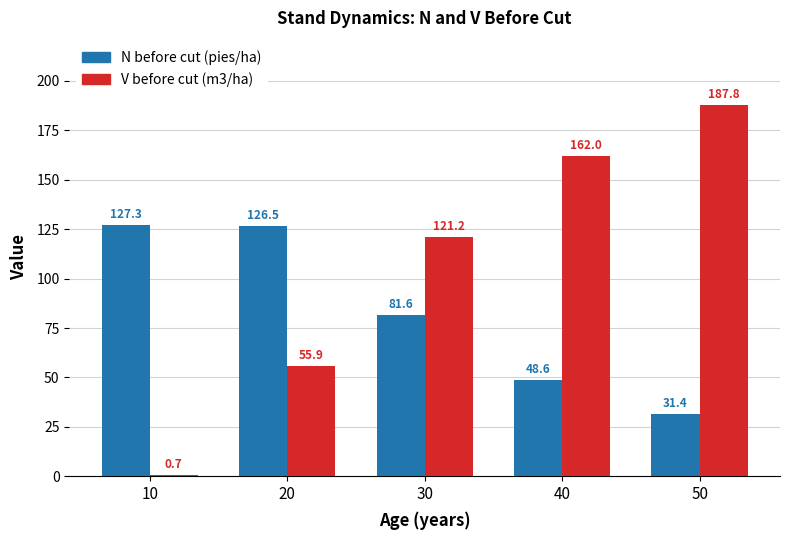

Reading right to left, extract all data points from this chart.

N before cut (pies/ha): 31.4	48.6	81.6	126.5	127.3
V before cut (m3/ha): 187.8	162.0	121.2	55.9	0.7